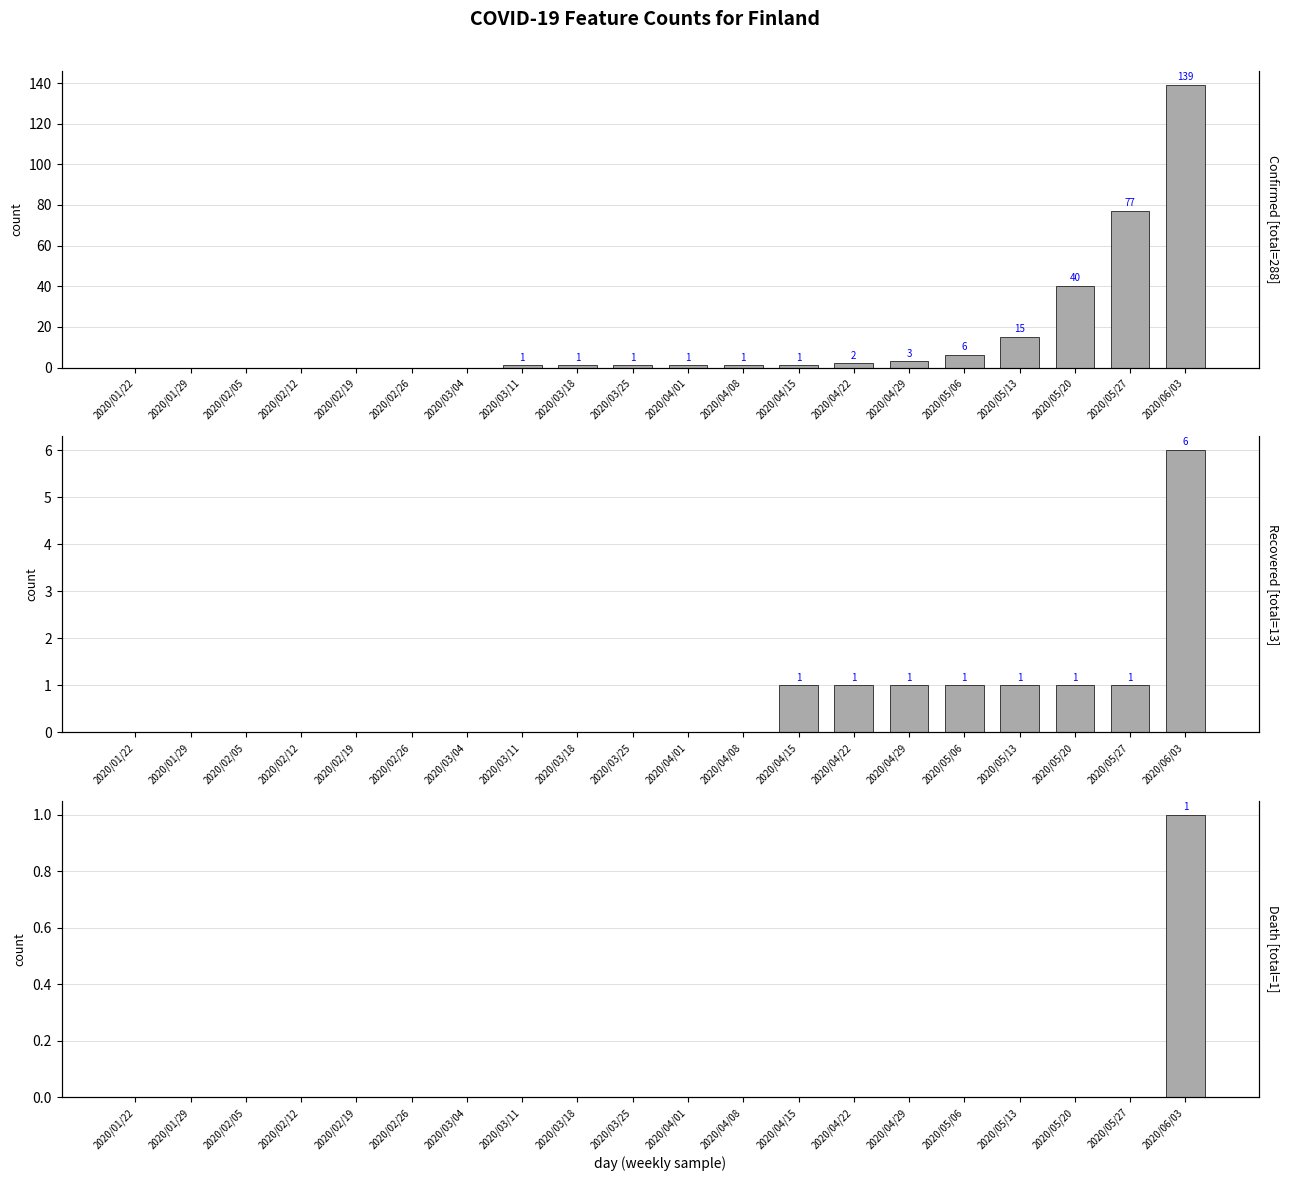

Between 2020/04/29 and 2020/05/20, which series saw the biggest shift?

Confirmed